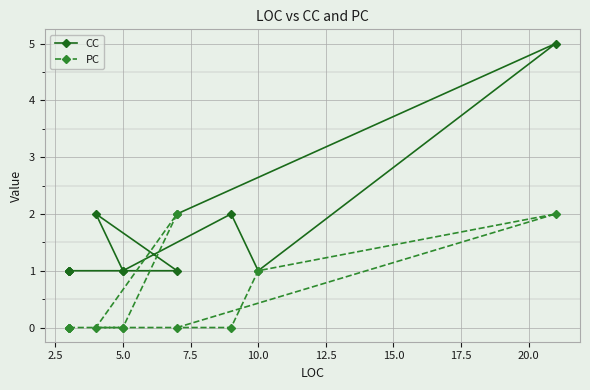

How many interior local peaks does the CC series have?

3